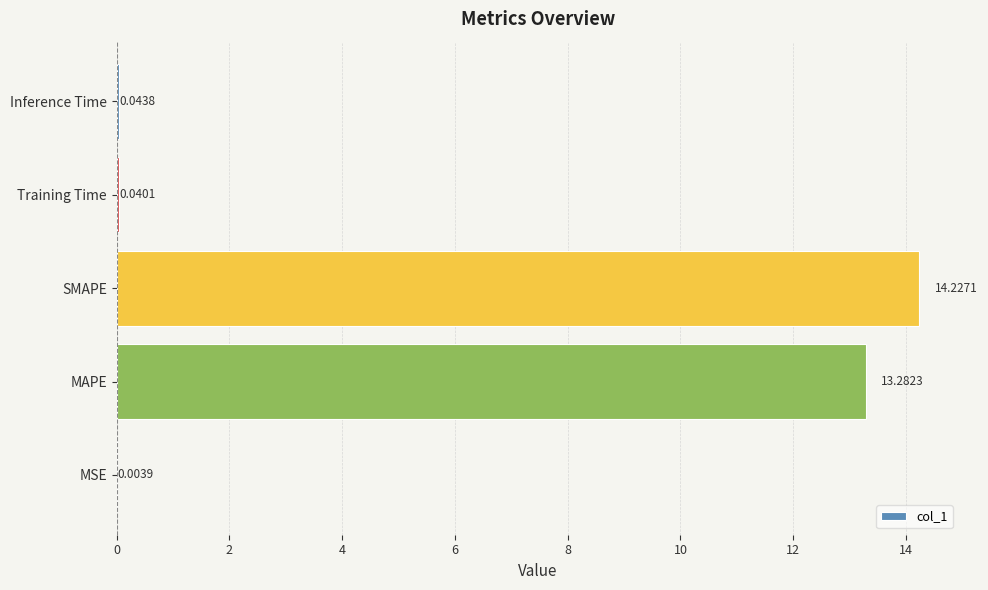

What is the average value?

5.5